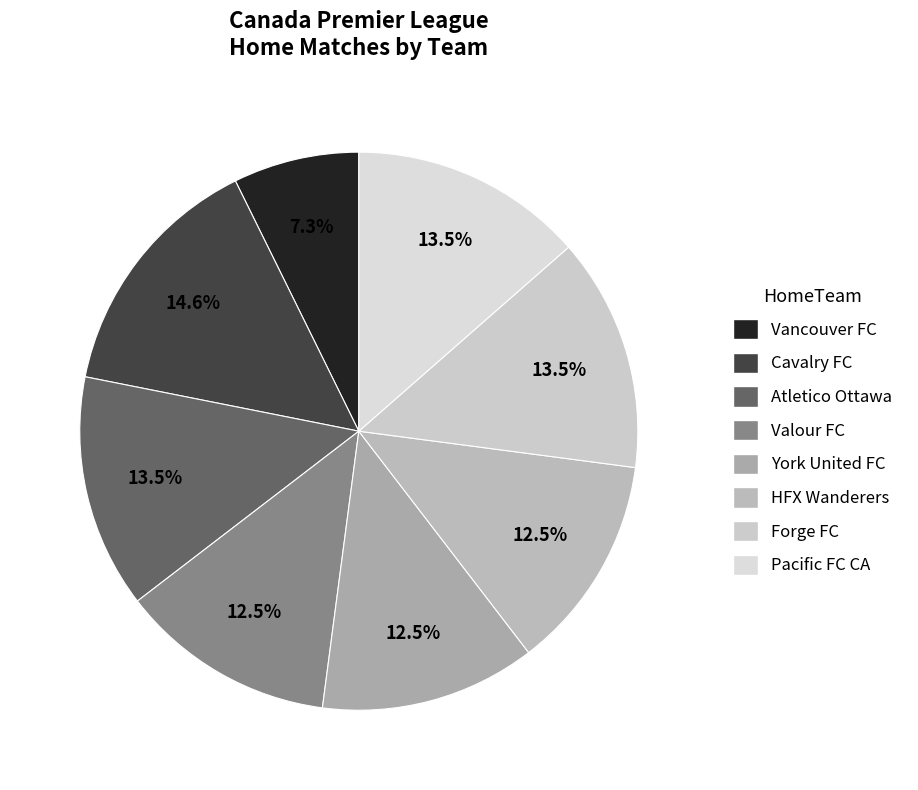

Is there any slice that represents more than half of the pie?

No